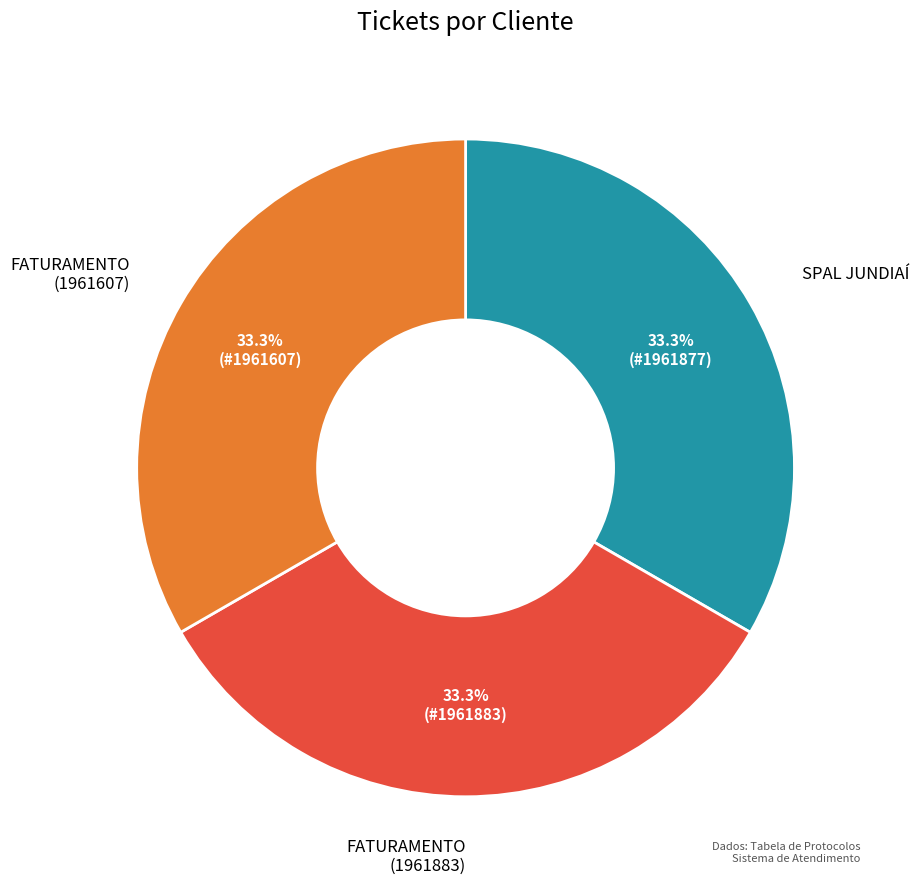

Is there any slice that represents more than half of the pie?

No